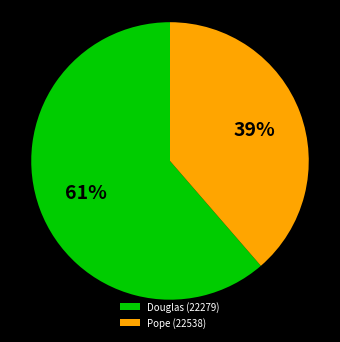

Which has a higher value, Douglas (22279) or Pope (22538)?

Douglas (22279)